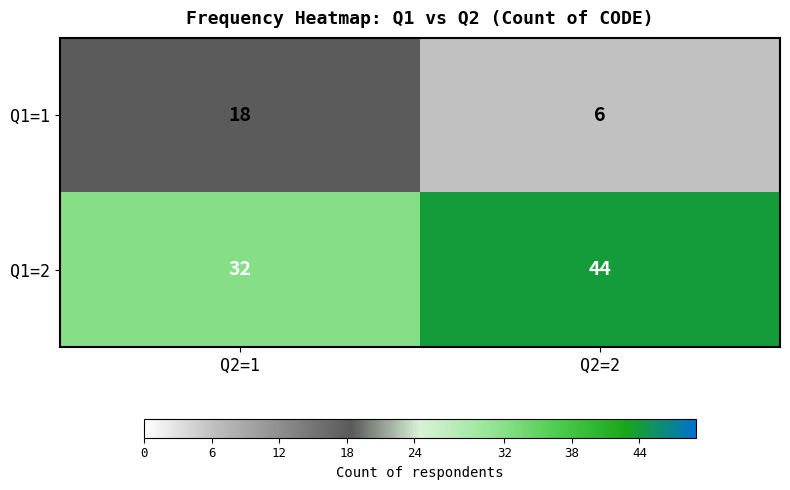

What value does the Q1=2 series have at Q2=1, to the nearest 5?

30